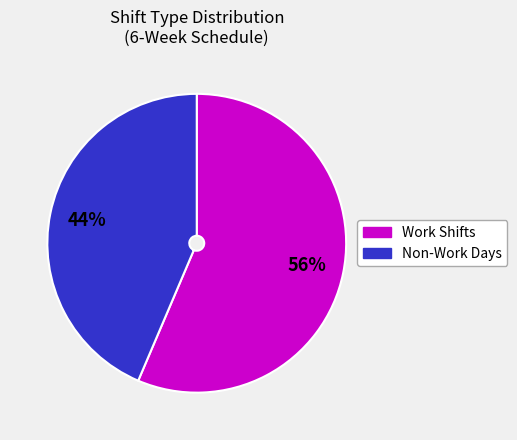

Count the number of slices in the pie.

2